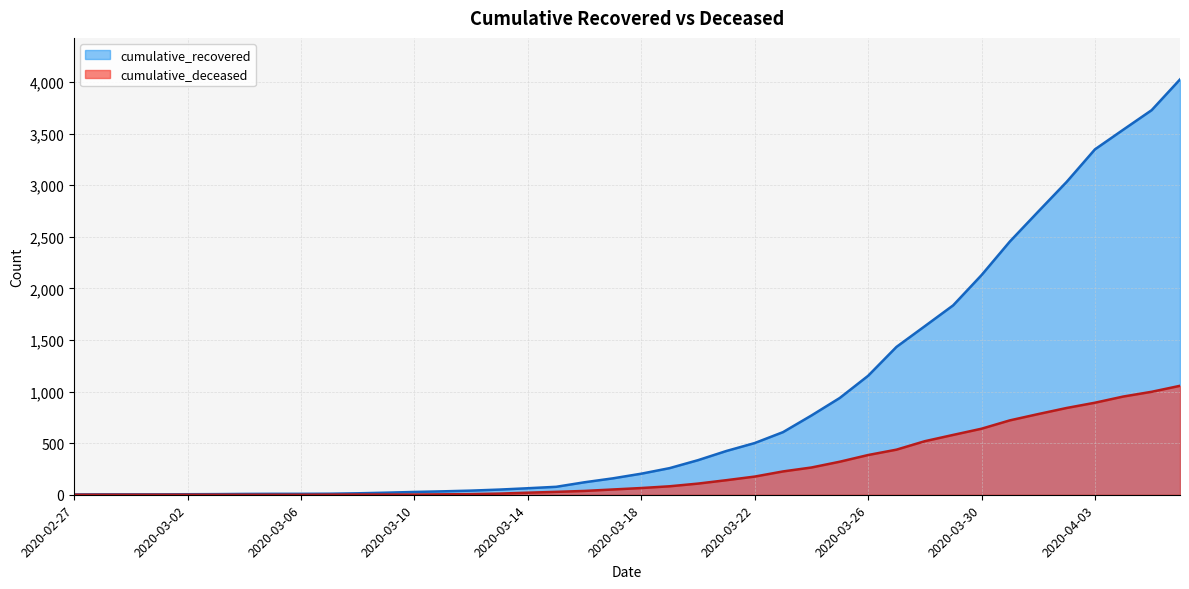

What is the difference between the highest and lowest values at 2020-03-28?

1115